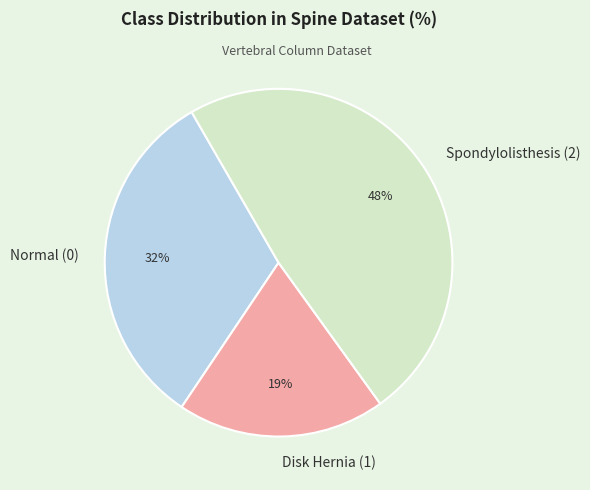

The Normal (0) slice represents 32% of the pie. True or false?

True